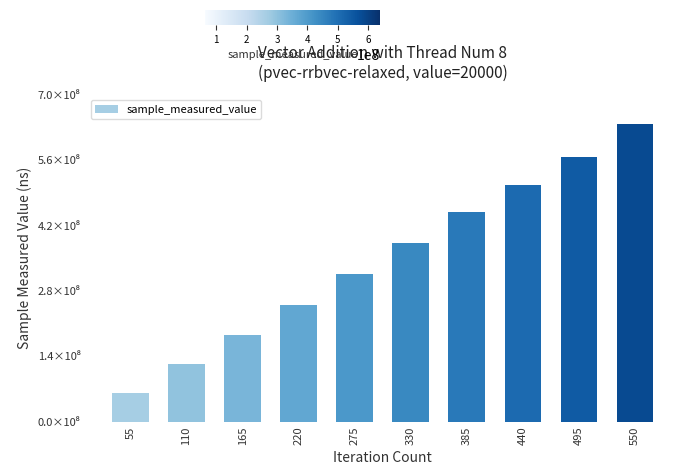

At which label is the value closest to 350773342?

275